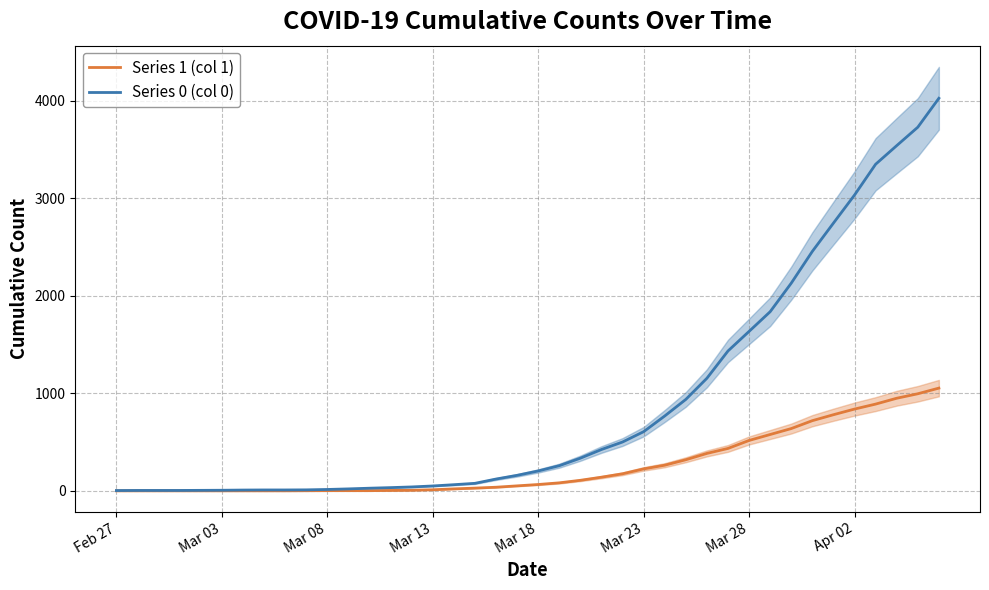

True or false: Series 0 (col 0) and Series 1 (col 1) cross at least once.

False